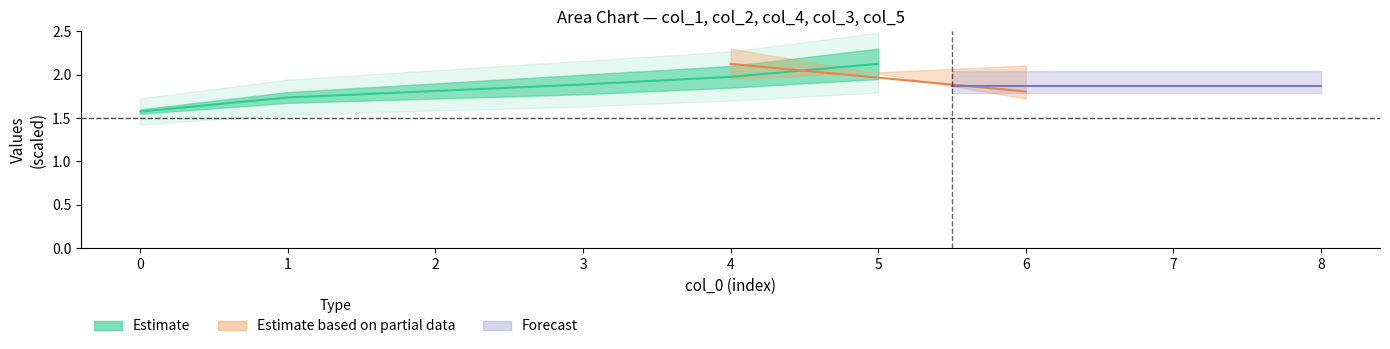

Reading left to right, what are all the values shown in this chart?

Estimate (center): 1.6	1.7	1.8	1.9	2.0	2.1
Estimate based on partial data (center): 2.1	2.1	2.0	1.9	1.9	1.8
Forecast (center): 1.9	1.9	1.9	1.9	1.9	1.9